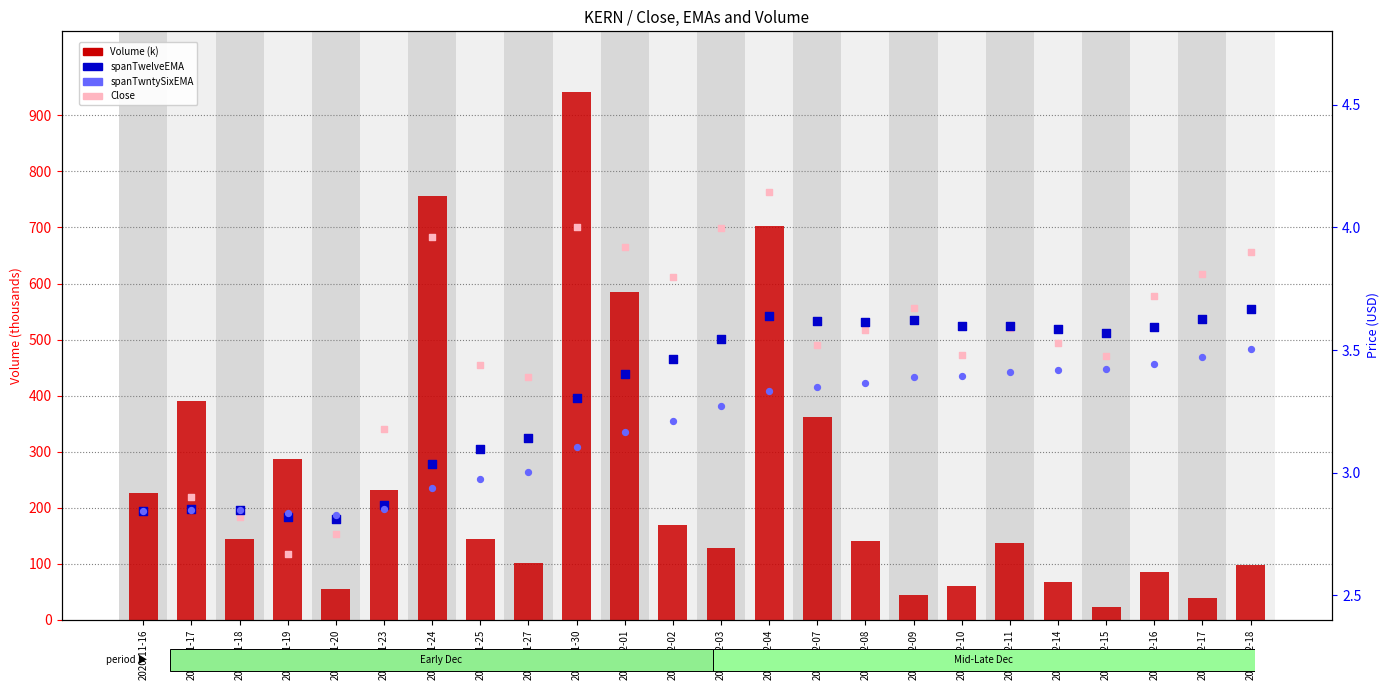

Is the value of KERN spanTwntySixEMA at 2020-12-17 greater than the value of Volume (k) at 2020-11-18?

No